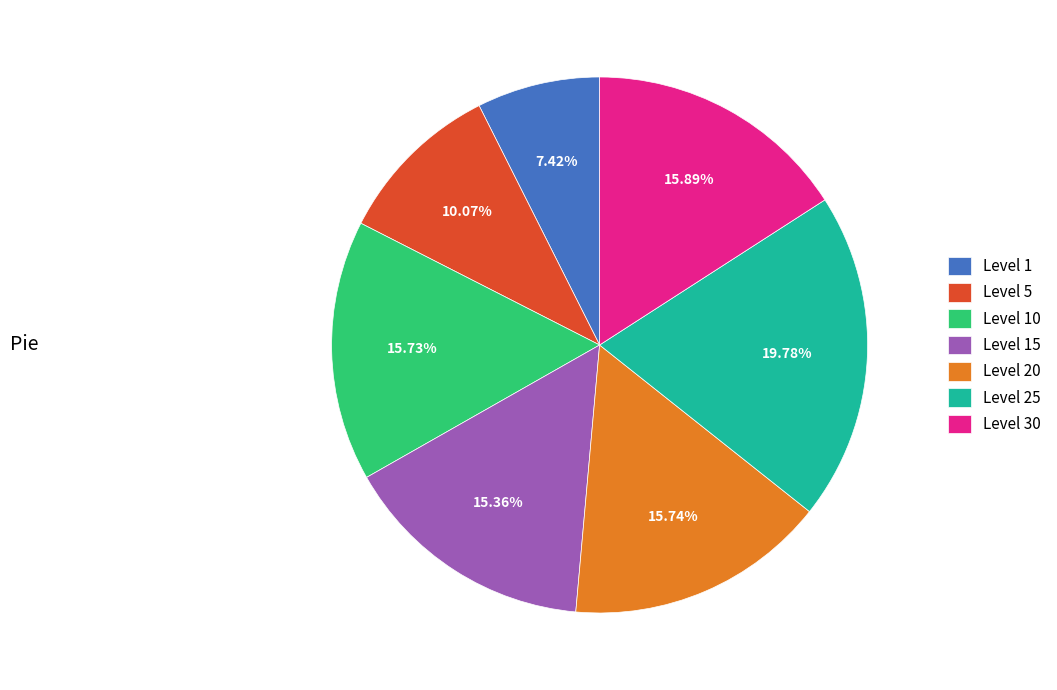

Is there a majority slice in this chart?

No